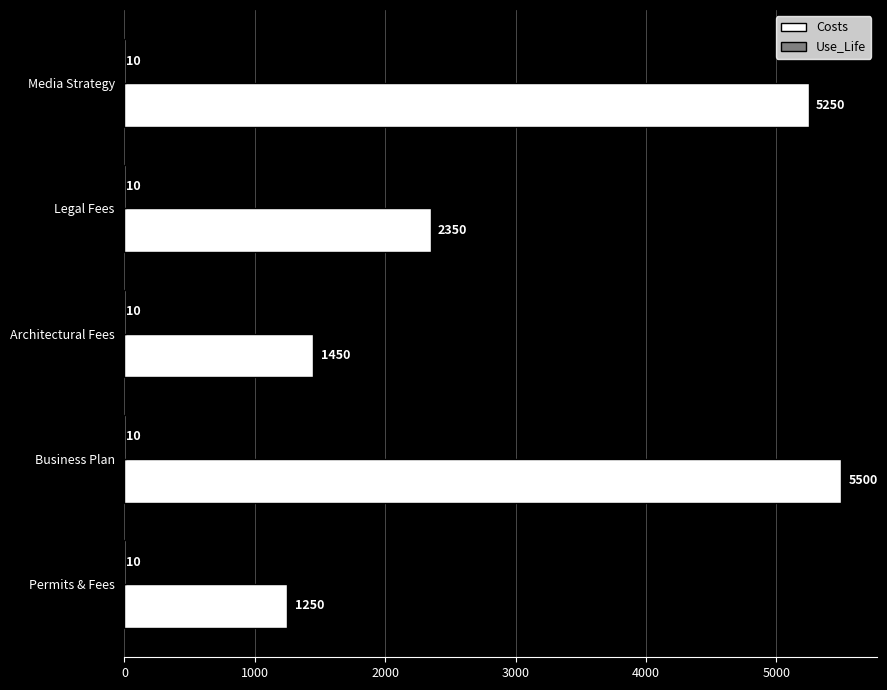

Where is Costs nearest to the value 3375?

Legal Fees